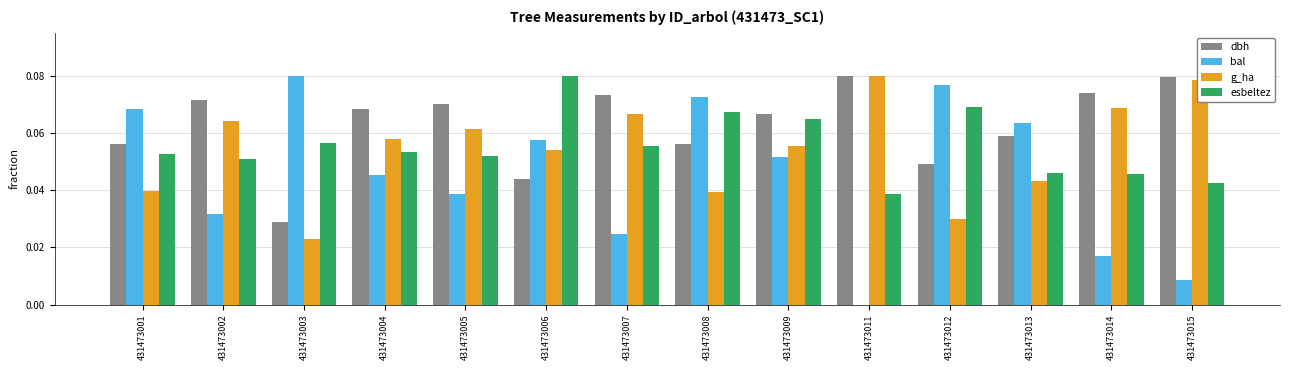

Which series has the largest total across all categories?

dbh